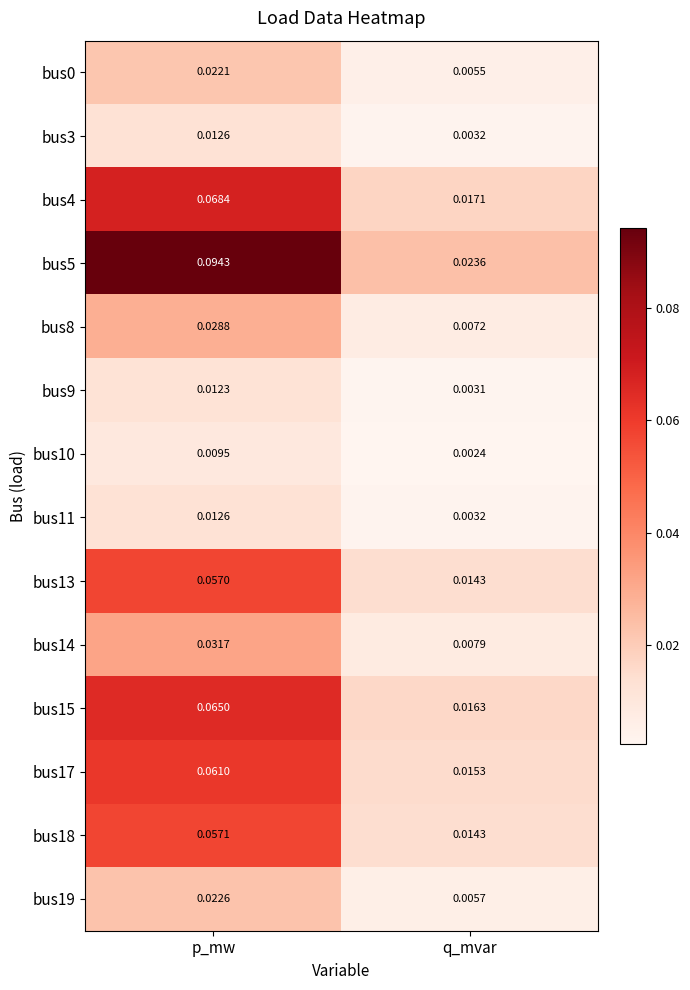

At which label is bus14 closest to 0?

q_mvar